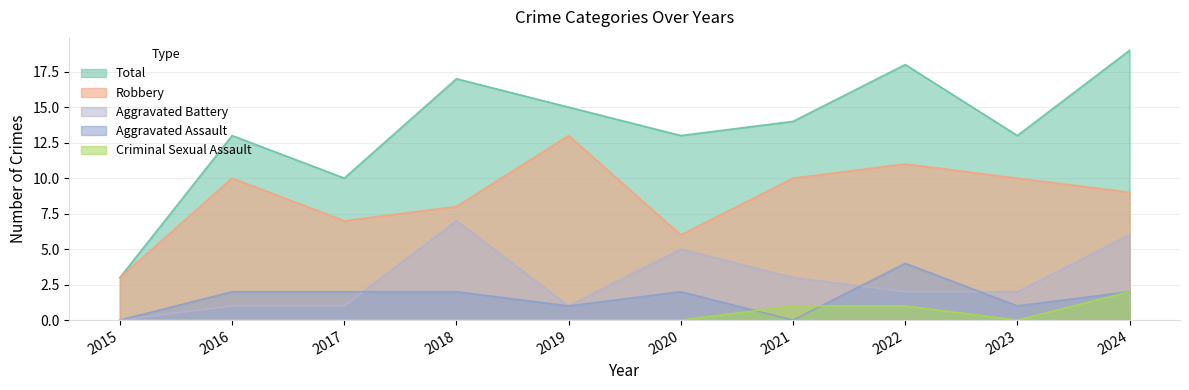

Count the number of categories in the chart.

10